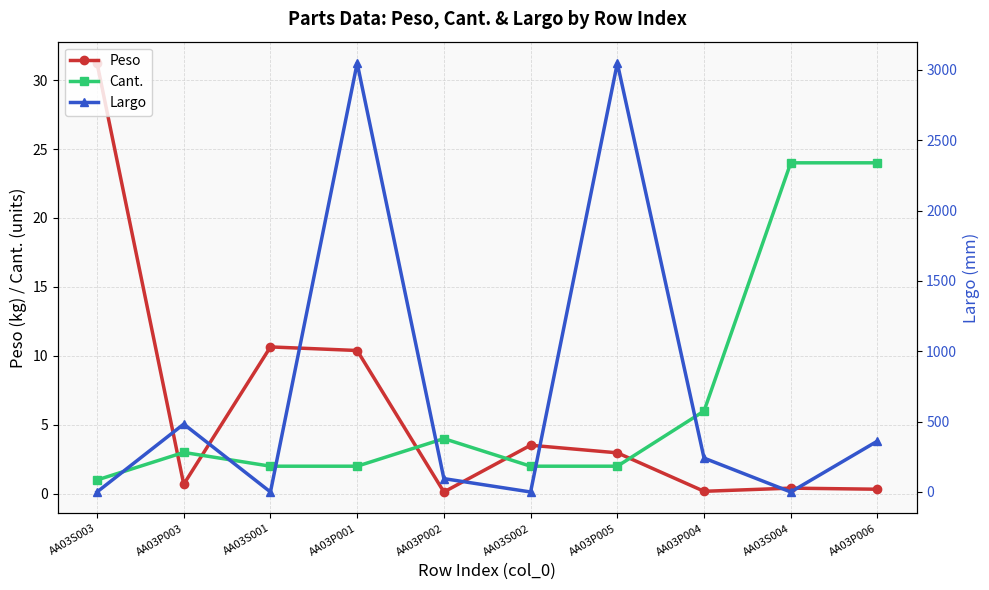

At which label does Cant. reach its peak?

AA03S004